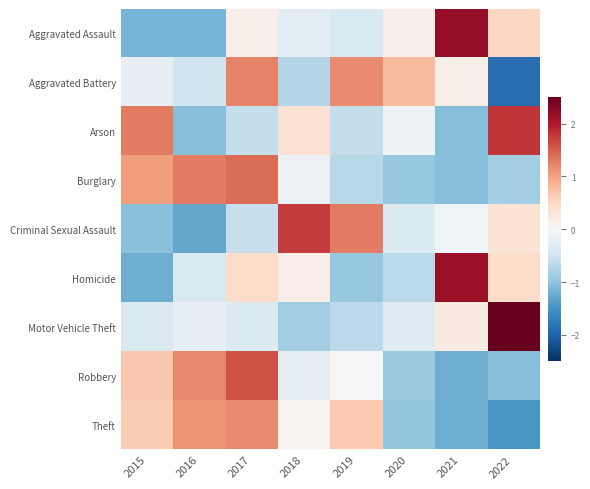

What is the spread (max minus min) of values at 2019?

2.2